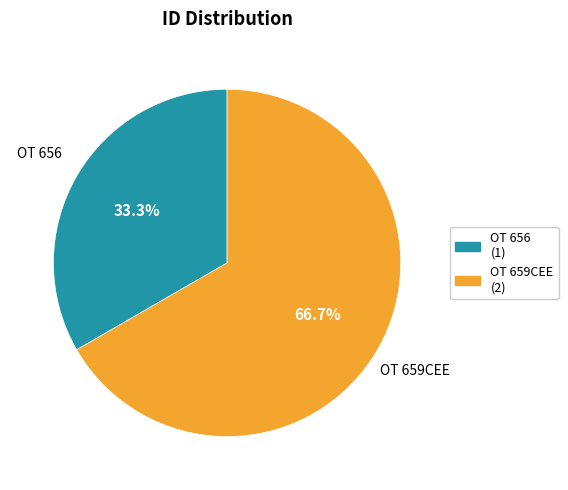

Is OT 659CEE the majority of the pie?

Yes